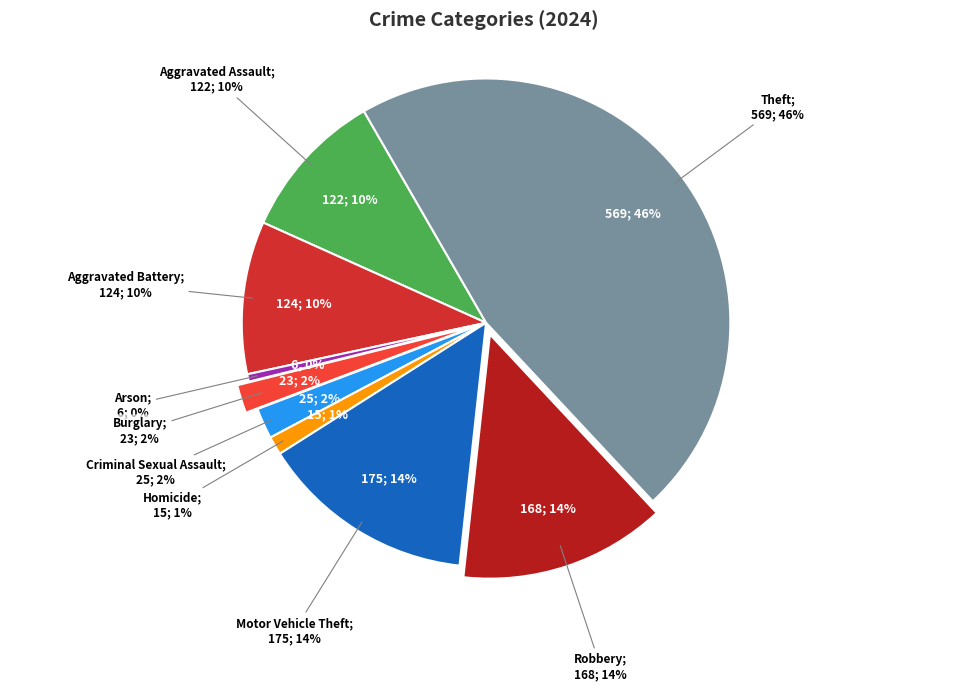

What is the smallest slice in the pie chart?

Arson